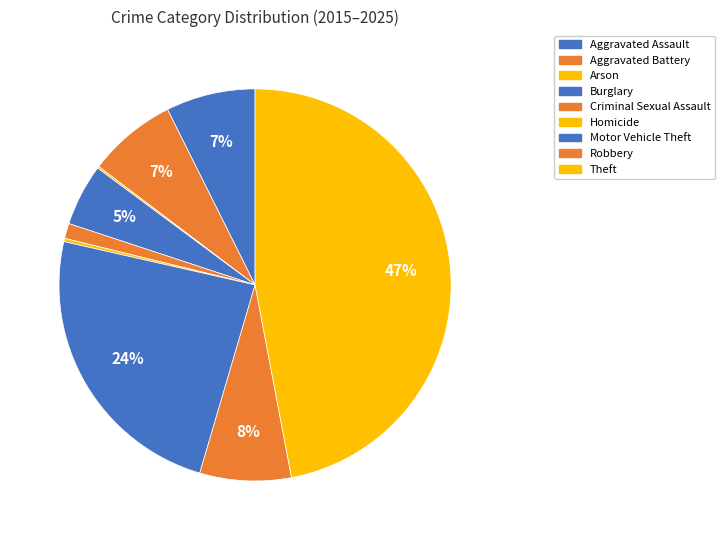

Count the number of slices in the pie.

9